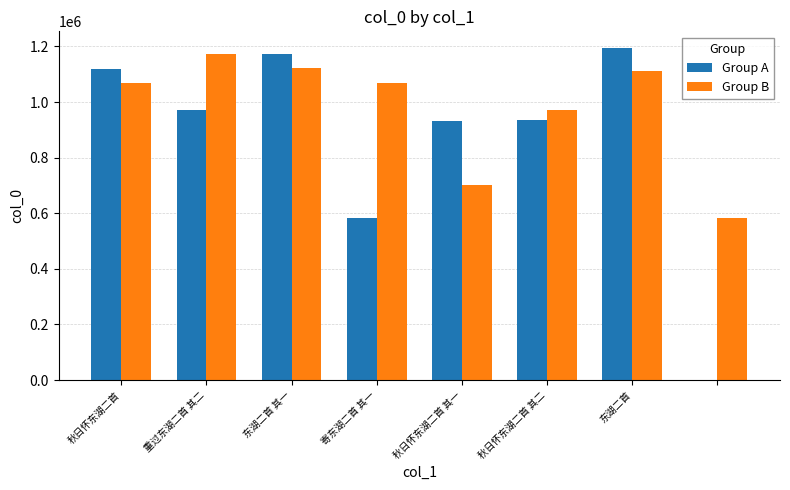

What is the sum of all Group B values?

7800880